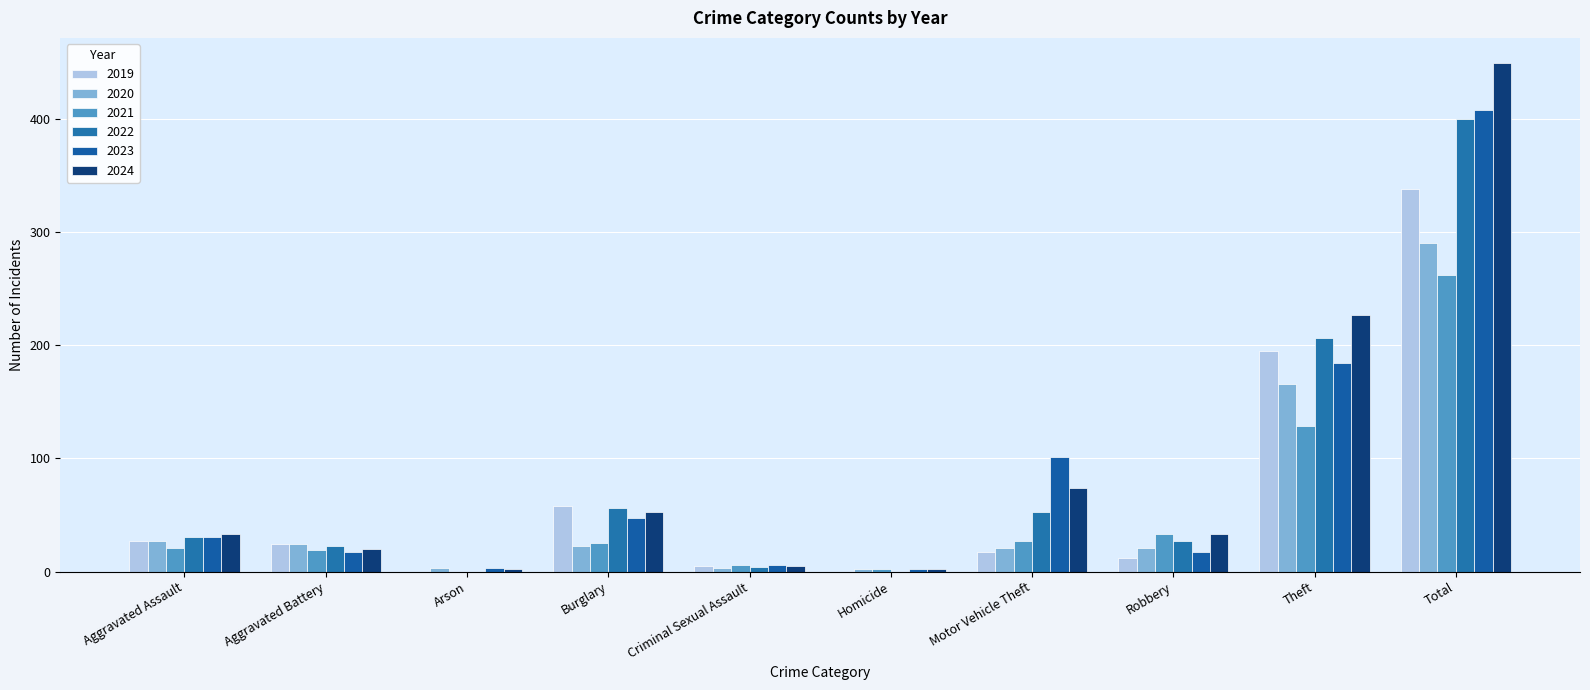

What is the label of the 6th bar from the right?

Criminal Sexual Assault